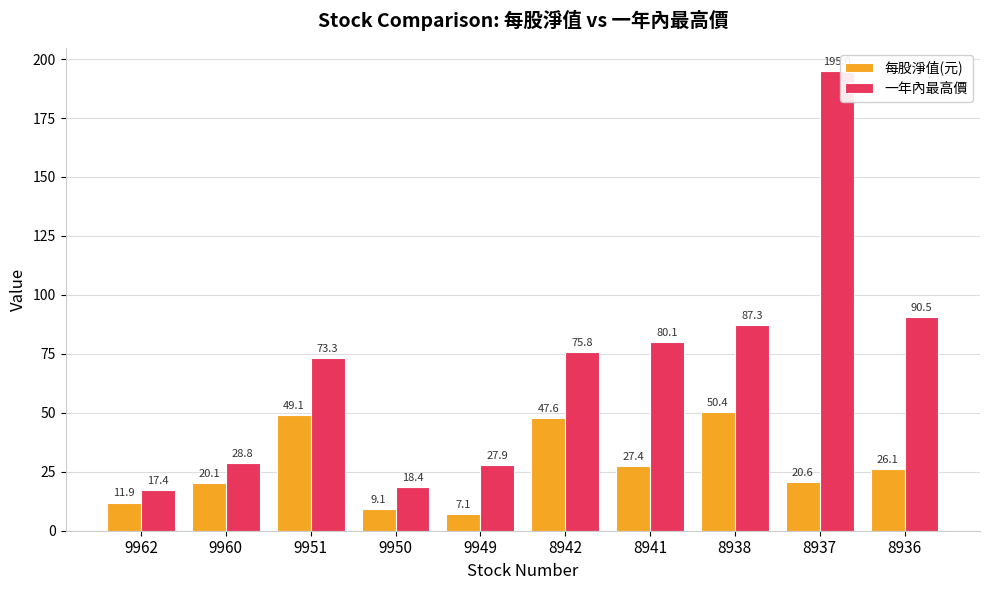

The value of 每股淨值(元) at 8941 is 15.6. True or false?

False